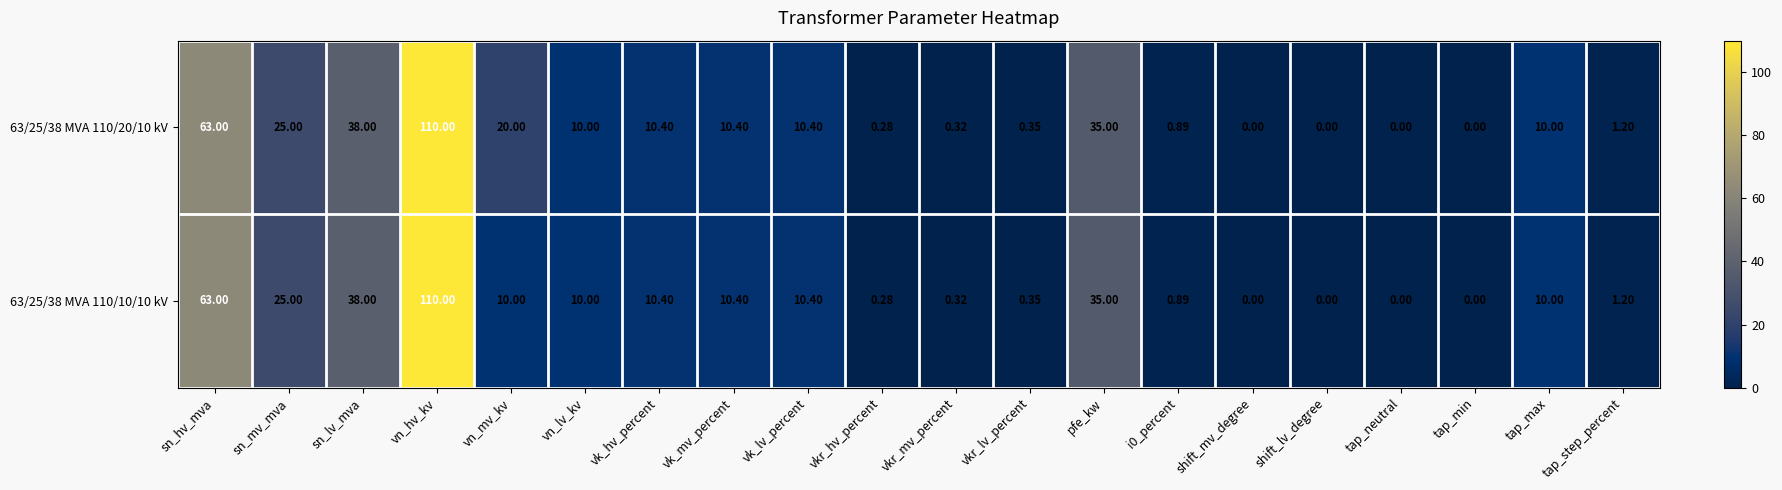

List the series in order of their overall mean, highest first.

63/25/38 MVA 110/20/10 kV, 63/25/38 MVA 110/10/10 kV